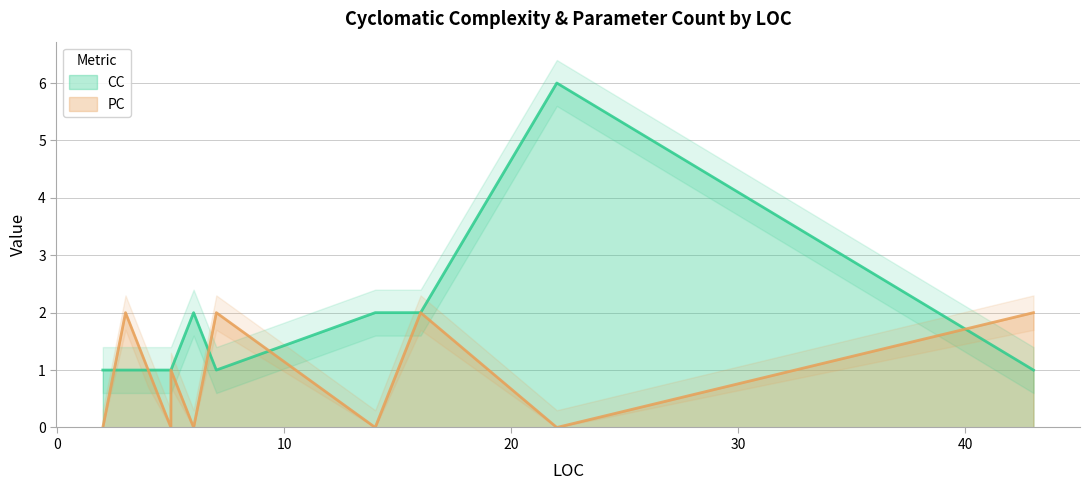

Rank the series by their maximum value, from lowest to highest.

PC, CC